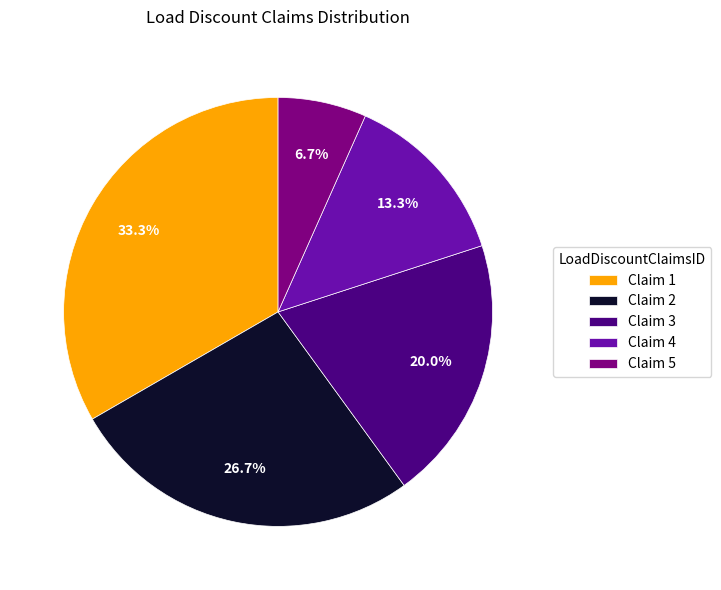

Which slice is the smallest?

Claim 5